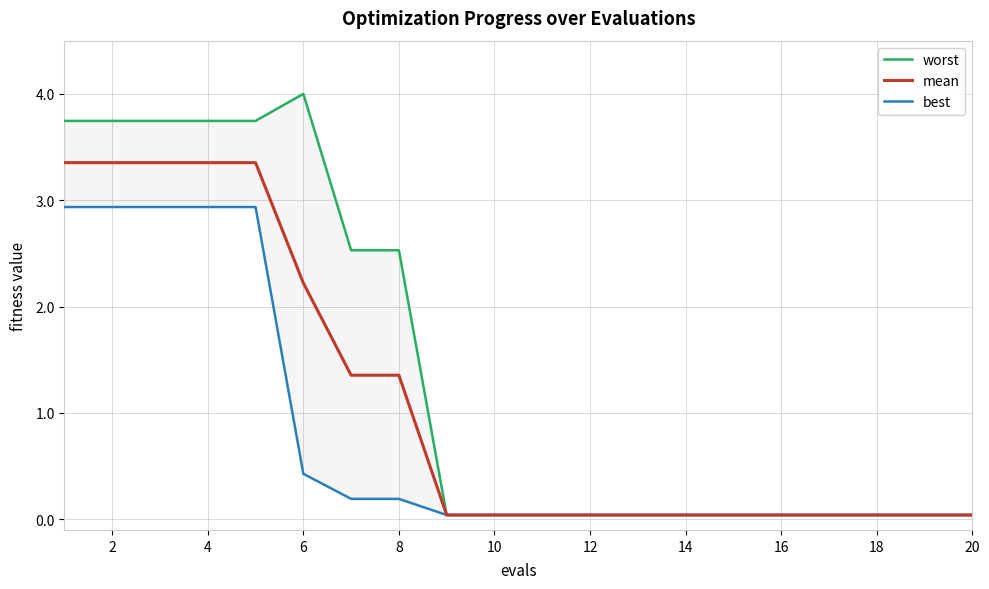

The mean series shows 2.2 at 6. True or false?

True